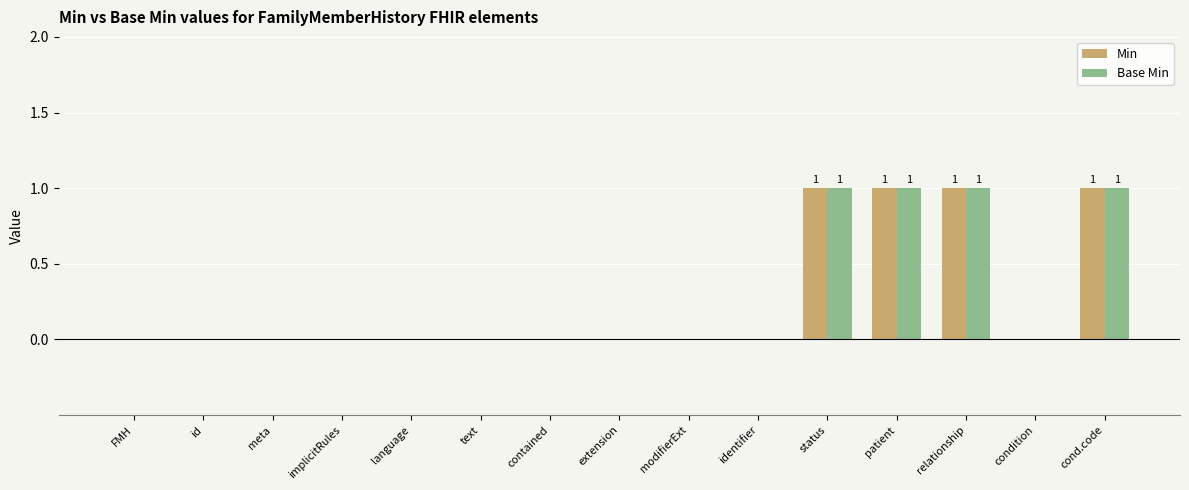

Is it true that Min equals 2 at cond.code?

False